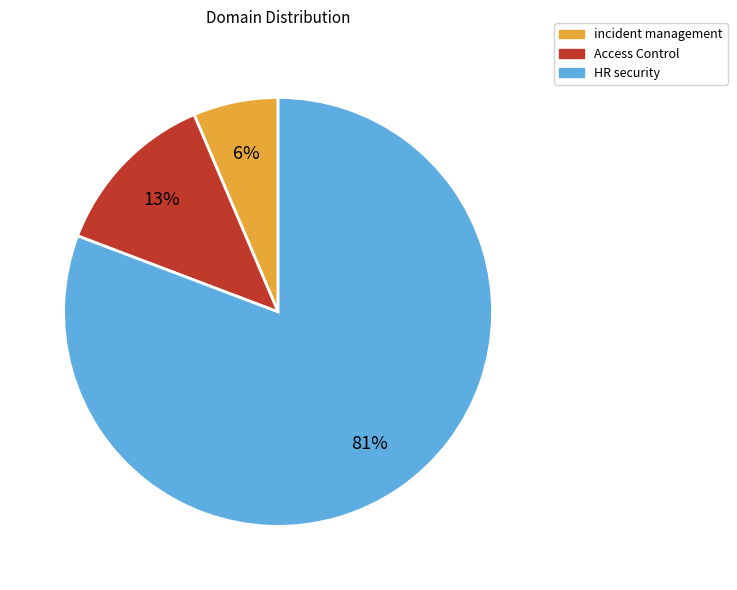

Between Access Control and incident management, which is larger?

Access Control